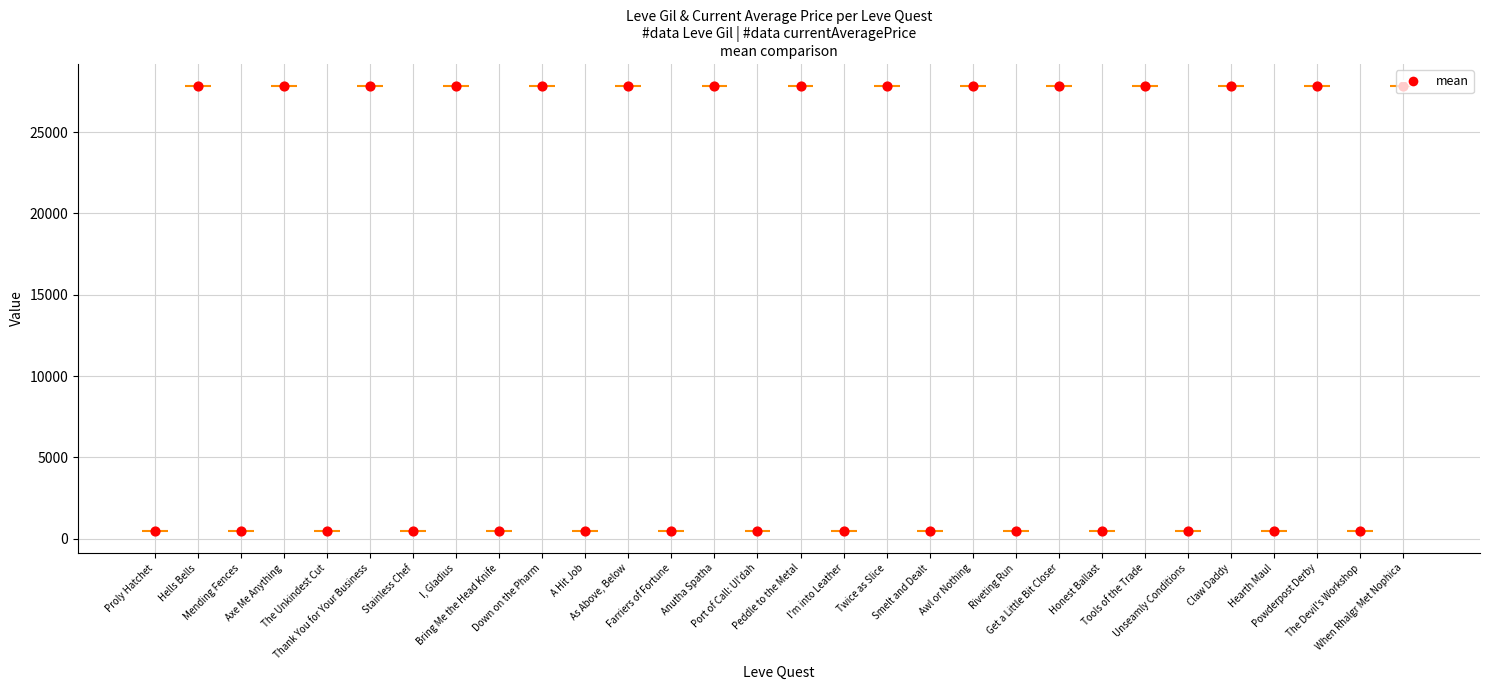

At how many categories does at least one series exceed 12908?

15